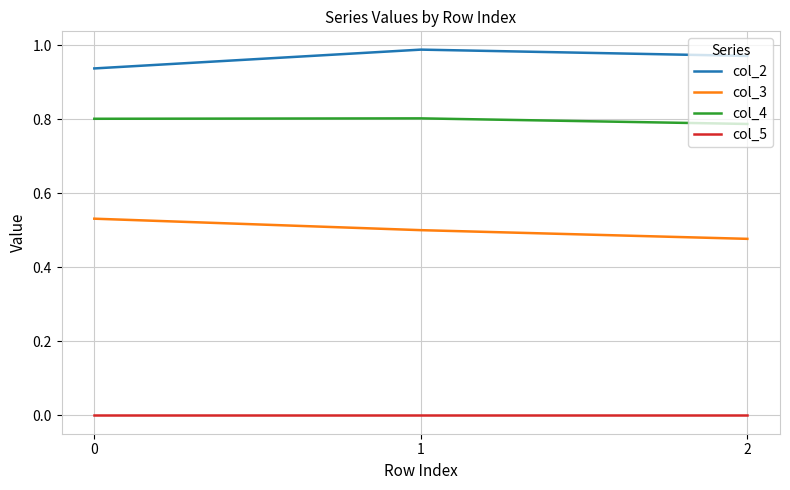

Rank the series by their average value, from lowest to highest.

col_5, col_3, col_4, col_2